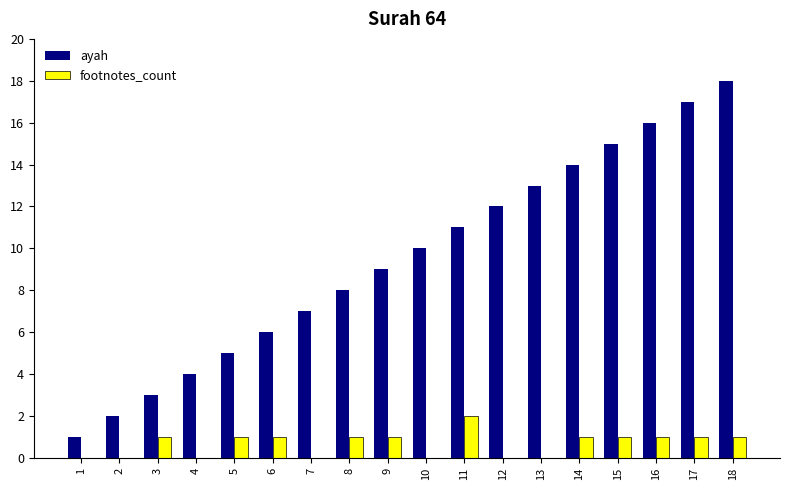

How many categories are shown in the chart?

18